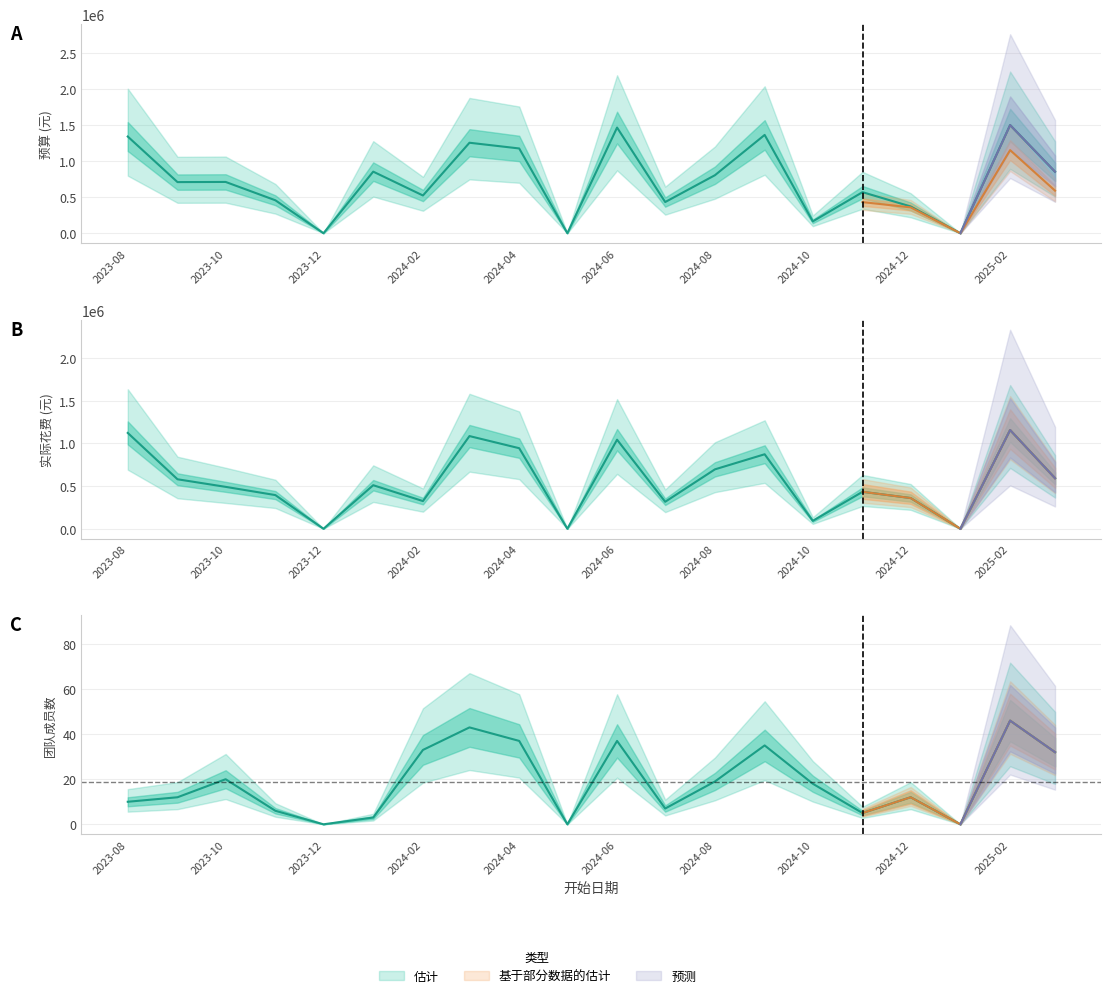

Between 2024-06 and 2025-02, which series saw the biggest shift?

实际花费